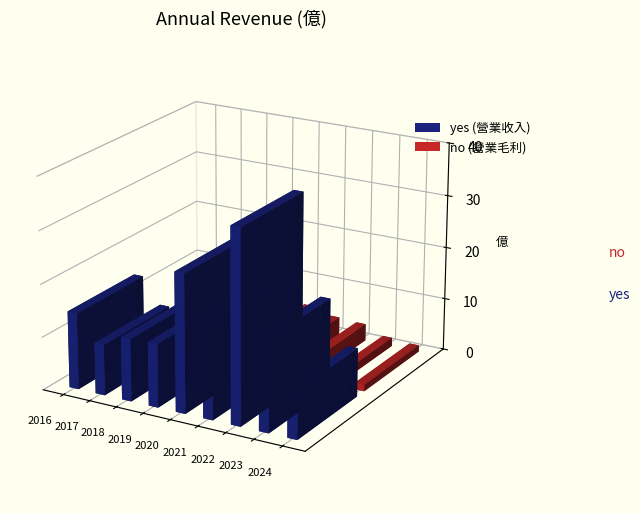

Rank the series by their maximum value, from highest to lowest.

yes, no